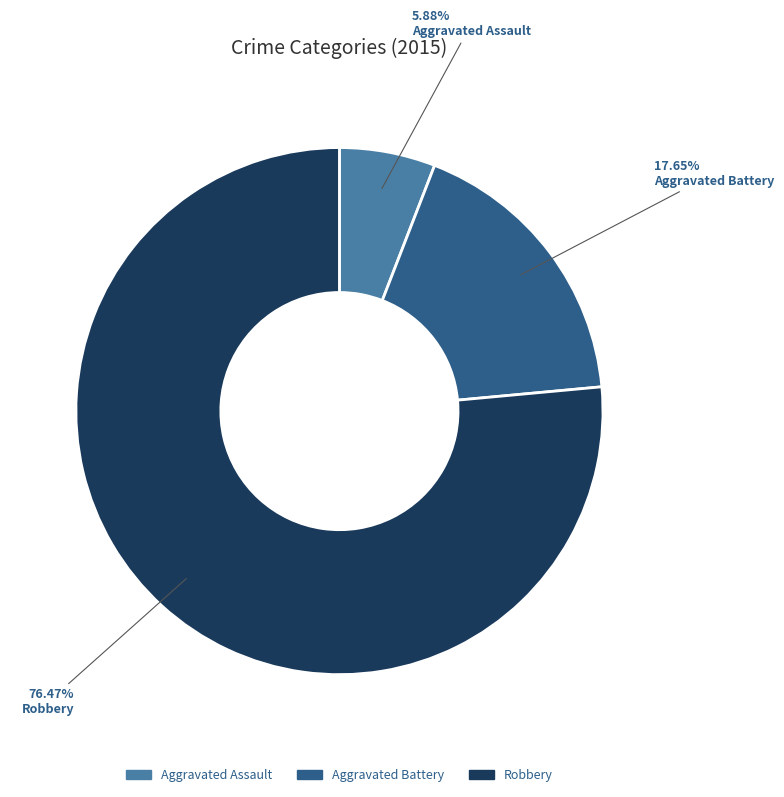

Does any single category account for the majority?

Yes